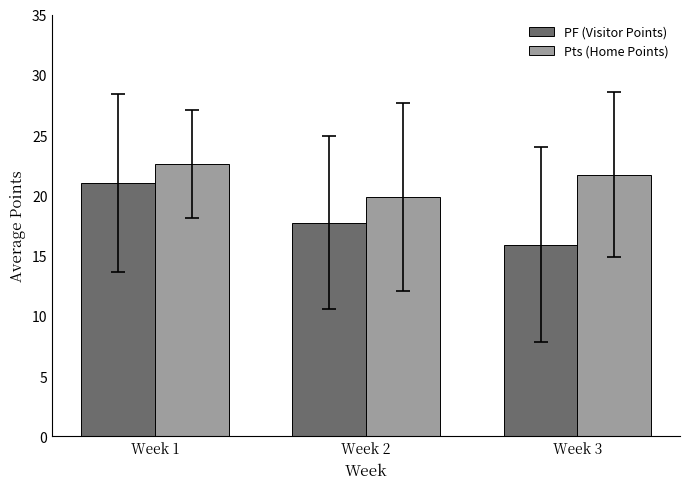

What is the sum of the Pts (Home Points) values at Week 3 and Week 1?

44.3